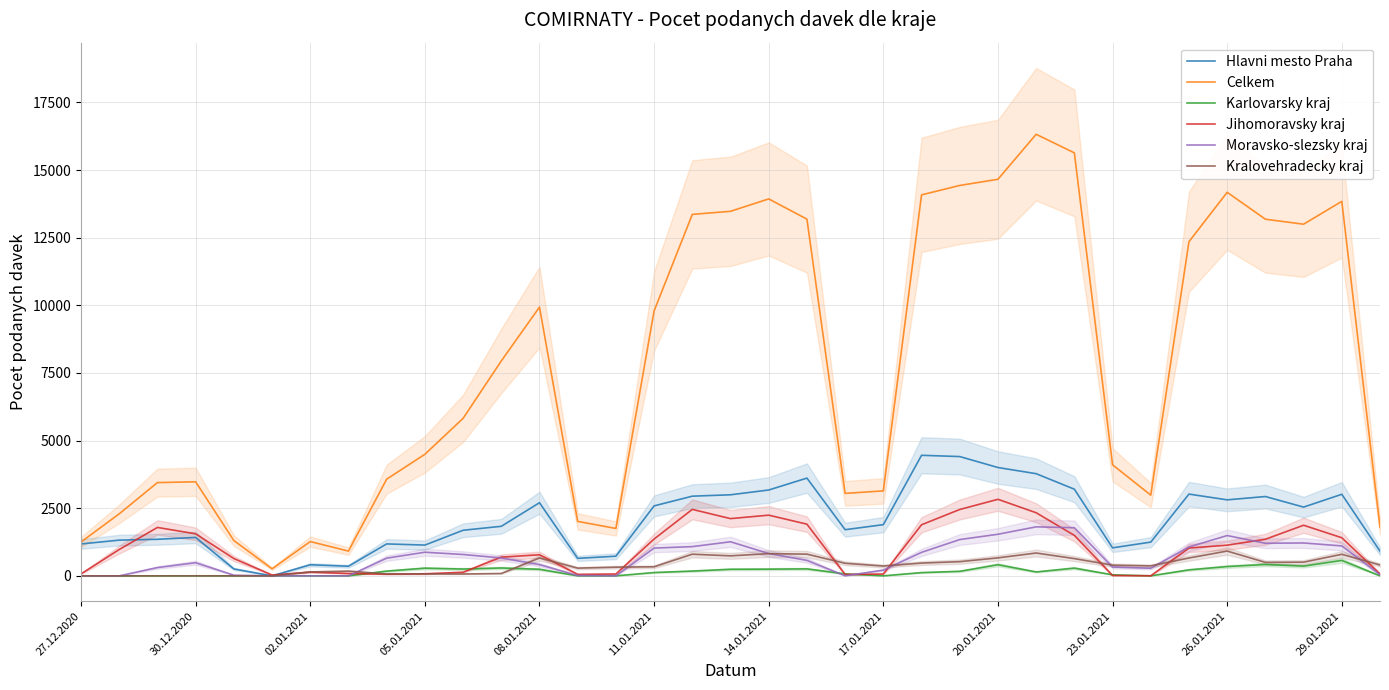

True or false: Jihomoravsky kraj has a value of 96 at 20.01.2021.

False